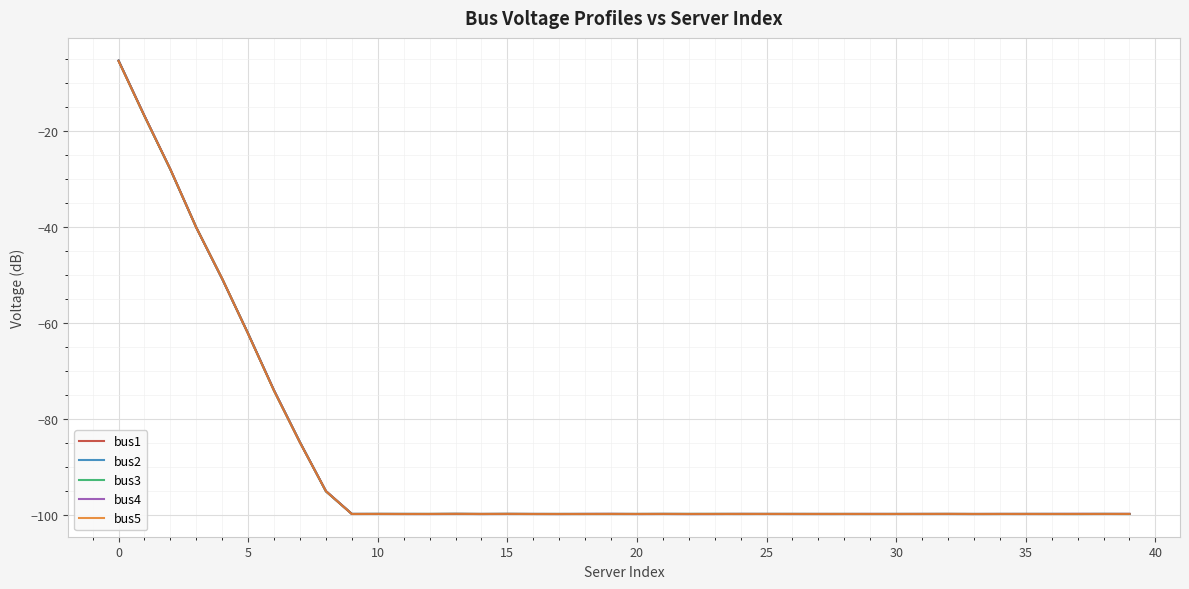

Which series has the widest spread of values?

bus1